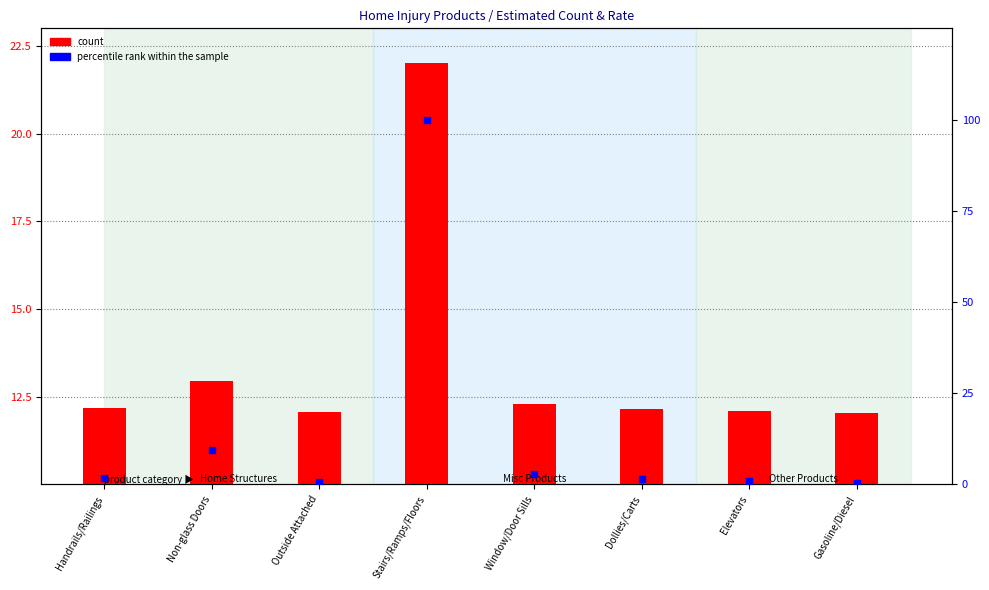

At how many categories does at least one series exceed 23?

1